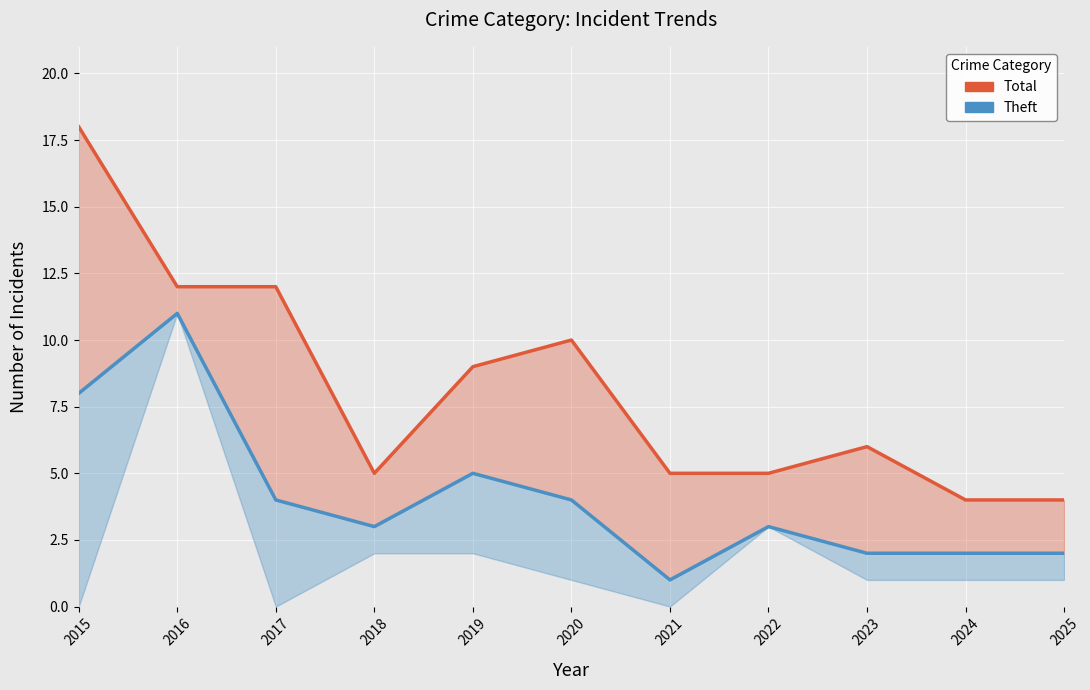

How many data points does each series have?

11